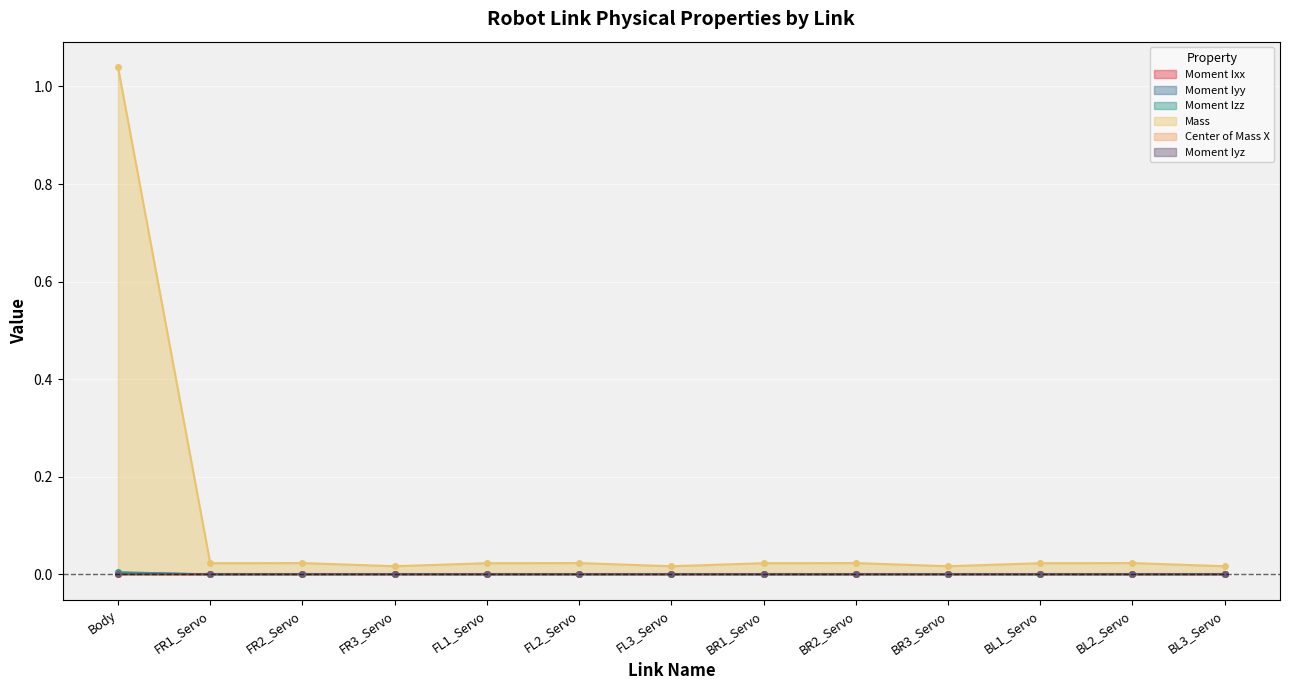

In Moment Izz, how many points are lower than both neighbors (excluding endpoints)?

4